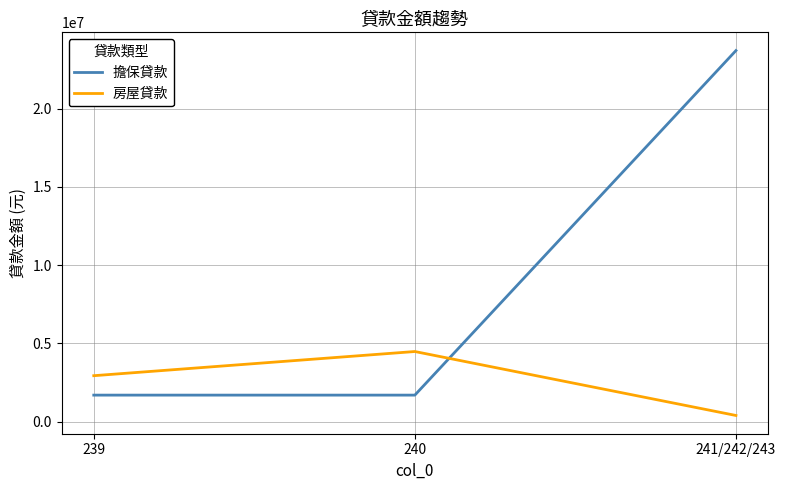

Reading right to left, list all the values displayed in this chart.

擔保貸款: 241/242/243=23700000	240=1700000	239=1700000
房屋貸款: 241/242/243=399935	240=4483703	239=2940000